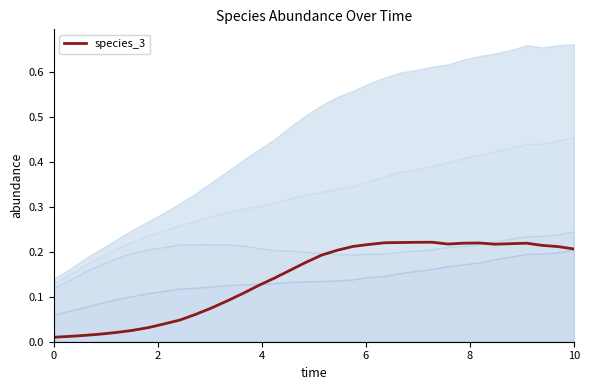

How many interior local peaks (higher than both neighbors) does the data have?

3